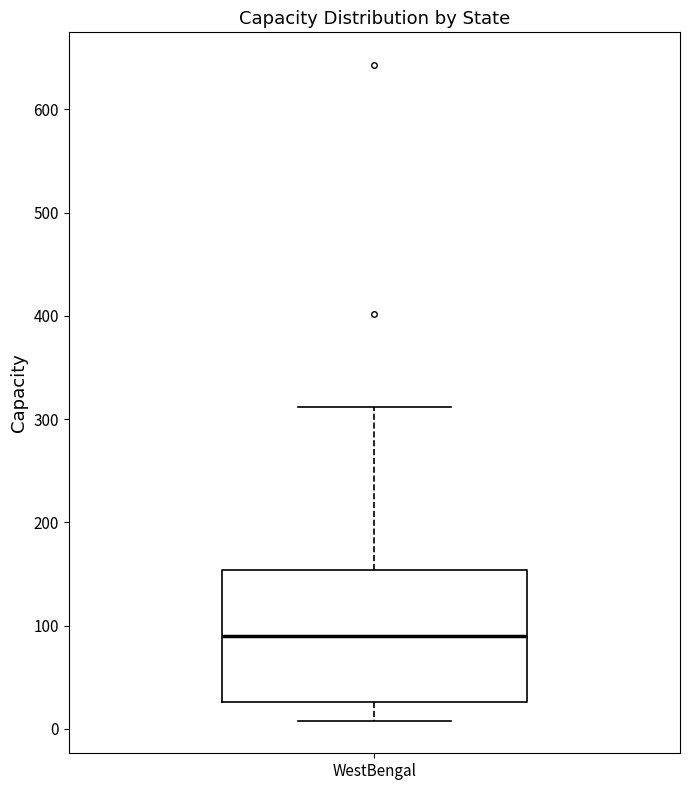

Where does the upper whisker of the box for WestBengal end on the y-axis? The values are not printed on the chart, so give them approximately, as read against the axis.

310